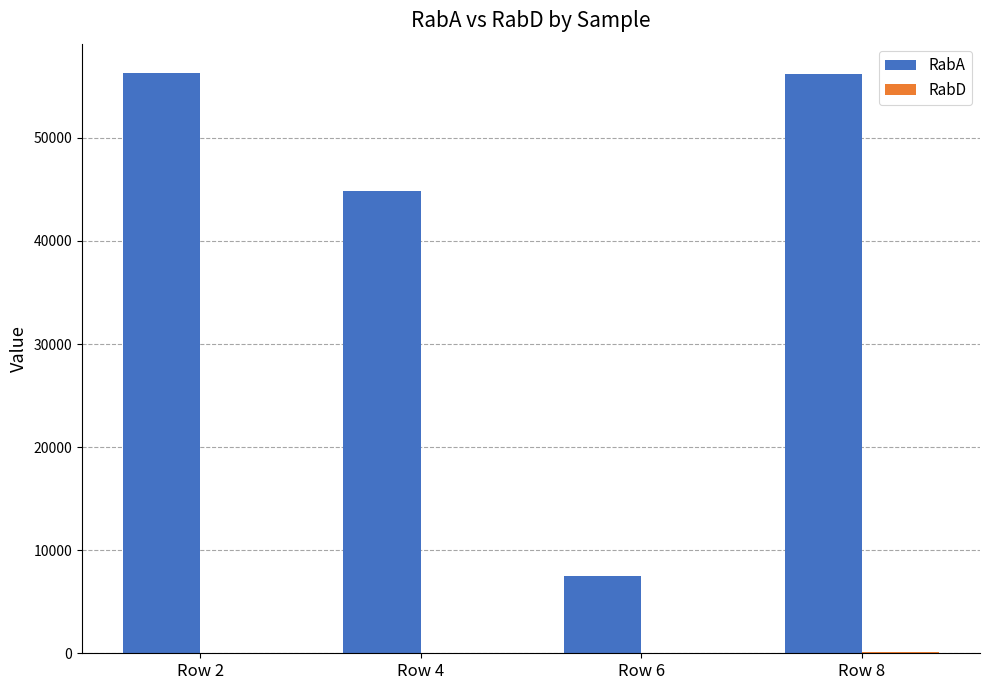

The value of RabA at Row 8 is 34617.9. True or false?

False